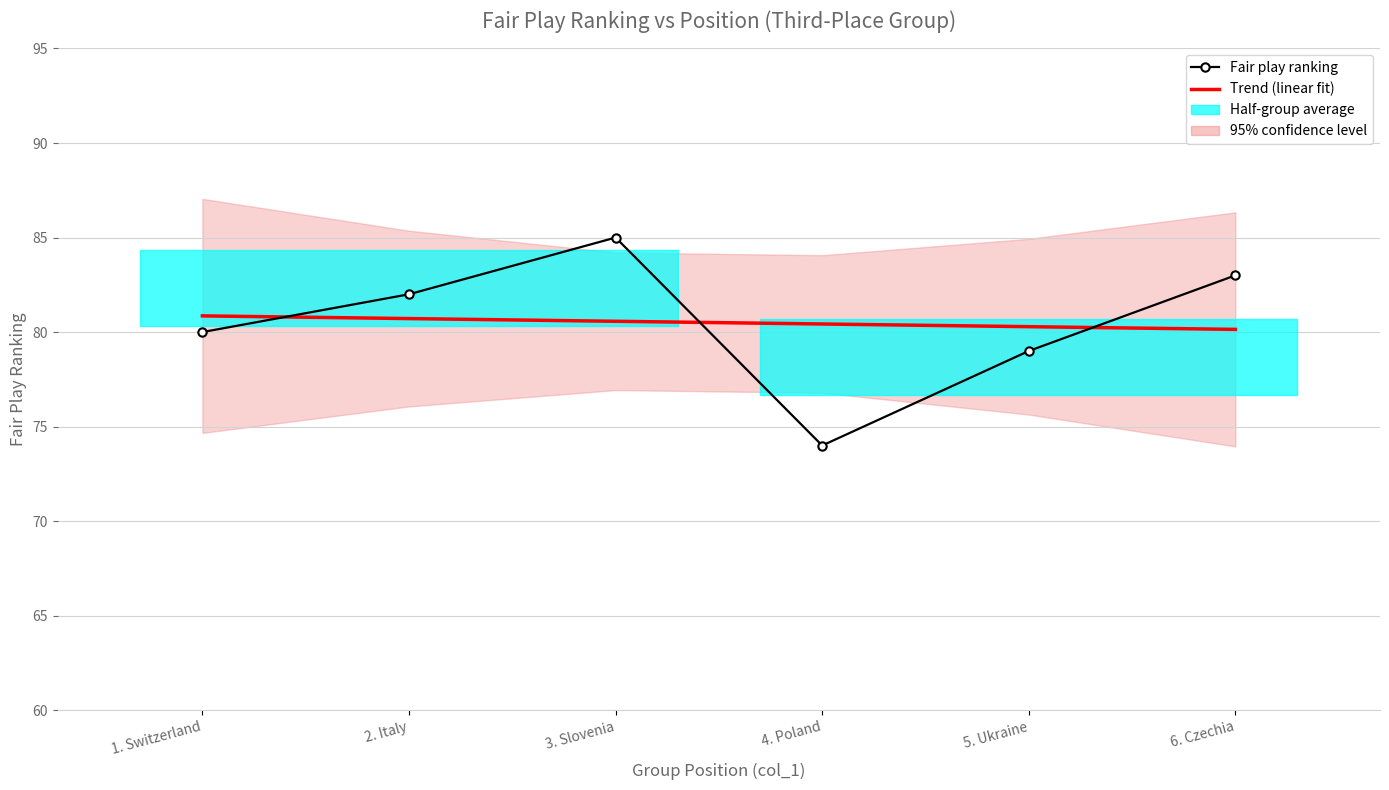

The value of Trend (linear fit) at 6. Czechia is 110.1. True or false?

False